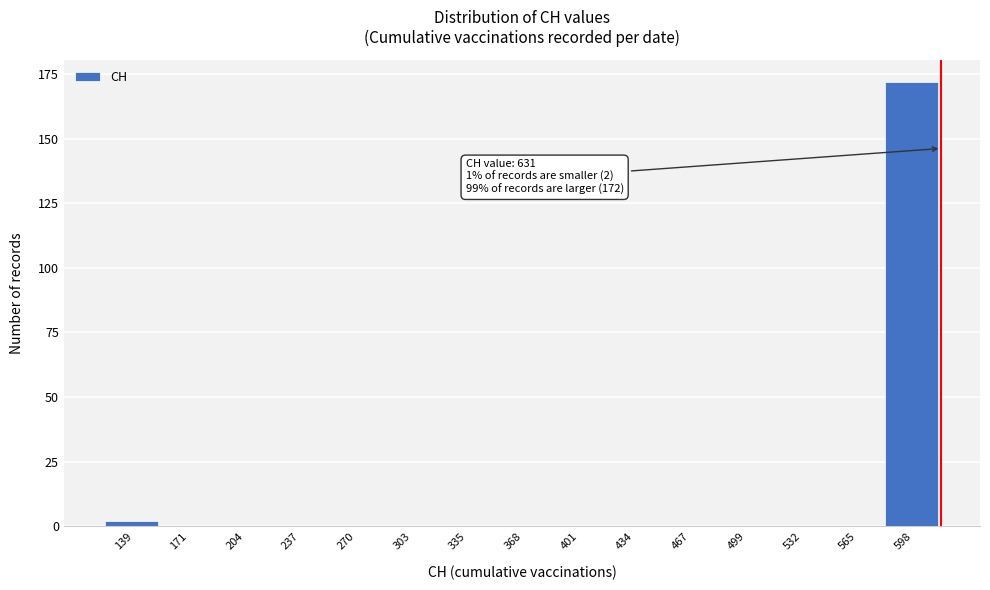

Reading left to right, list all the values displayed in this chart.

139=2	171=0	204=0	237=0	270=0	303=0	335=0	368=0	401=0	434=0	467=0	499=0	532=0	565=0	598=172